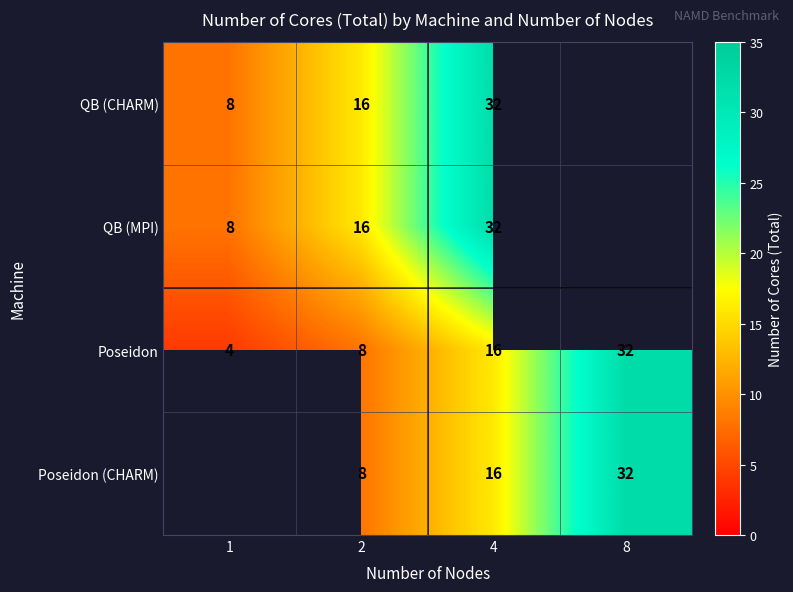

What is the difference between the Poseidon values at 8 and 1?

28